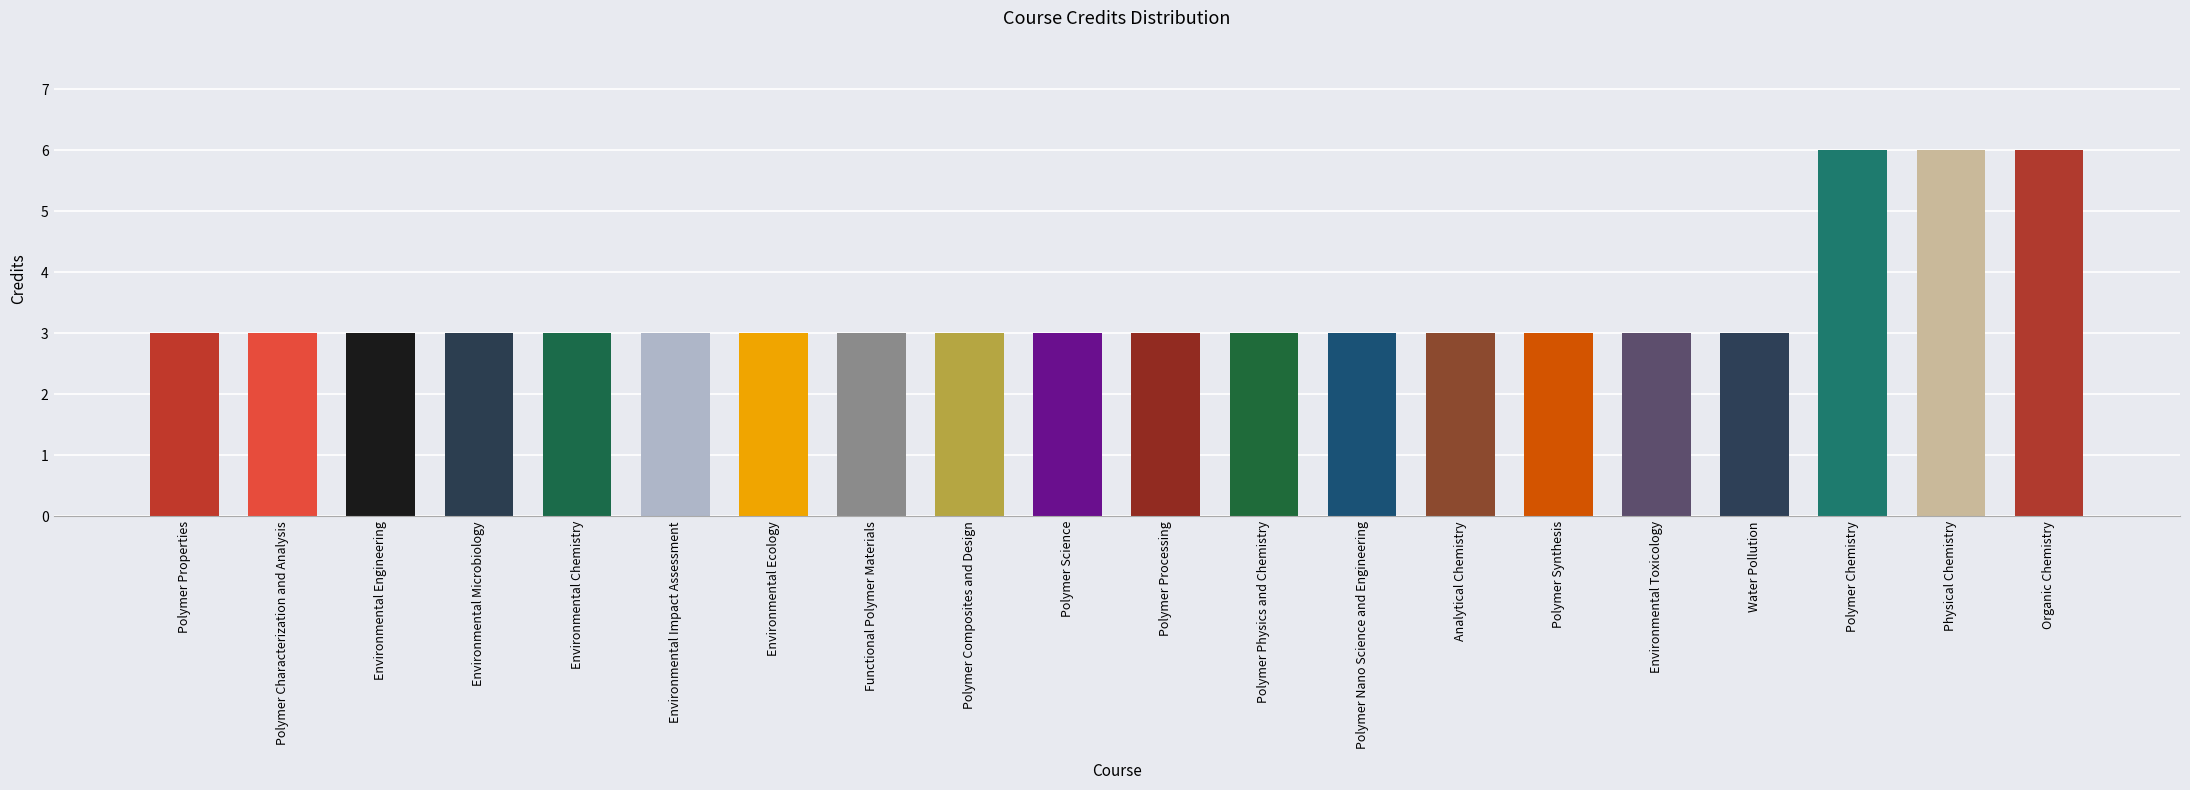

The chart shows a value of 3 at Environmental Chemistry. True or false?

True